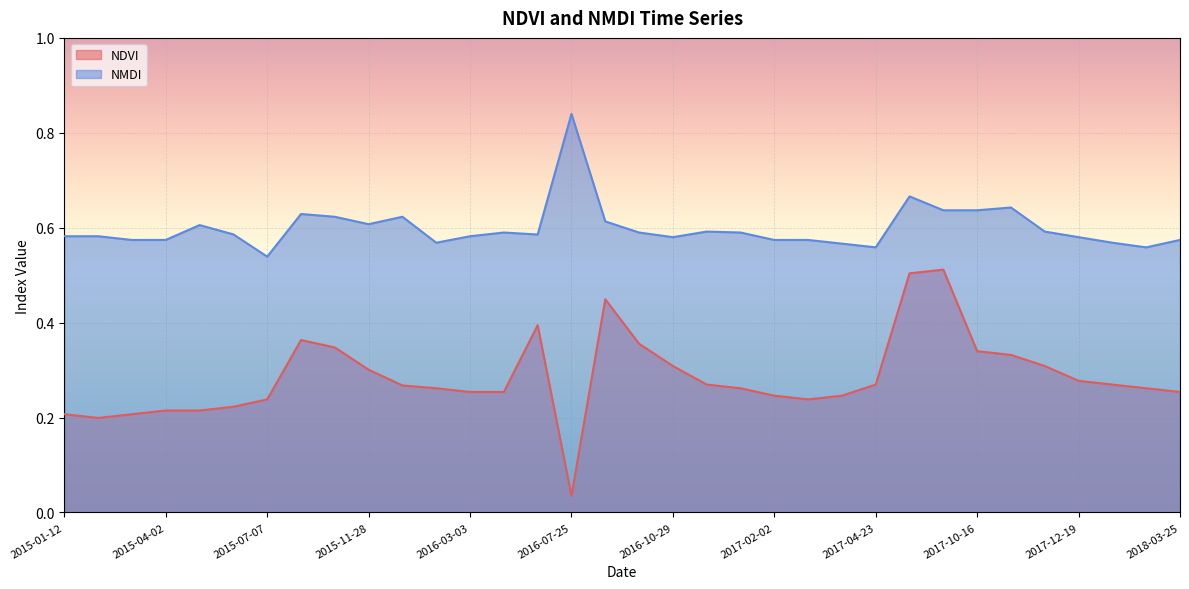

Where is the first local minimum for NMDI?

2015-03-17